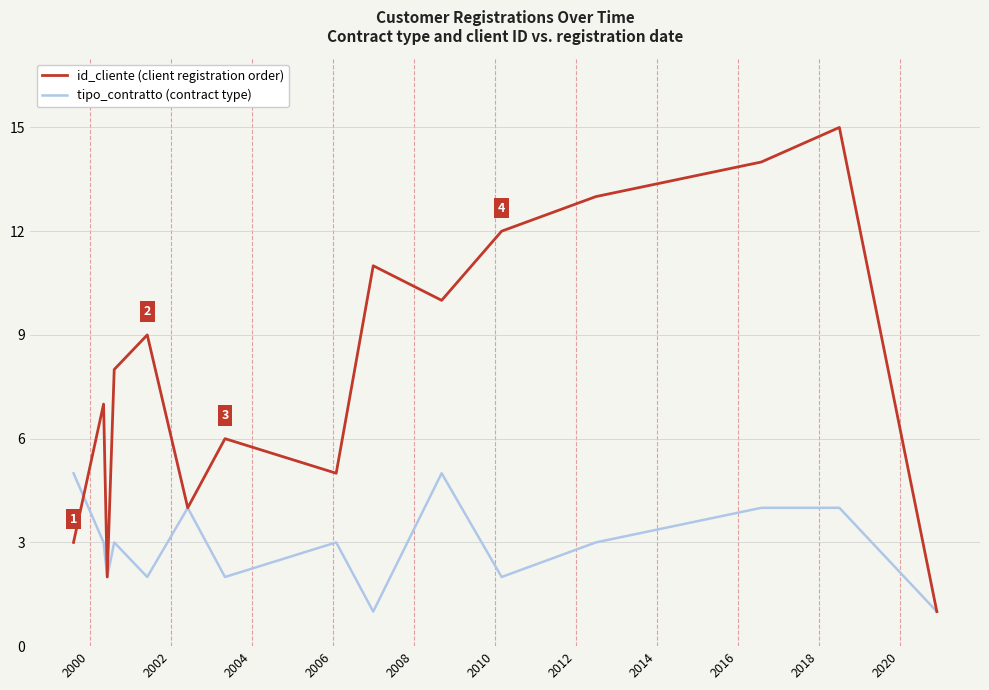

Which series has the largest total across all categories?

id_cliente (client registration order)